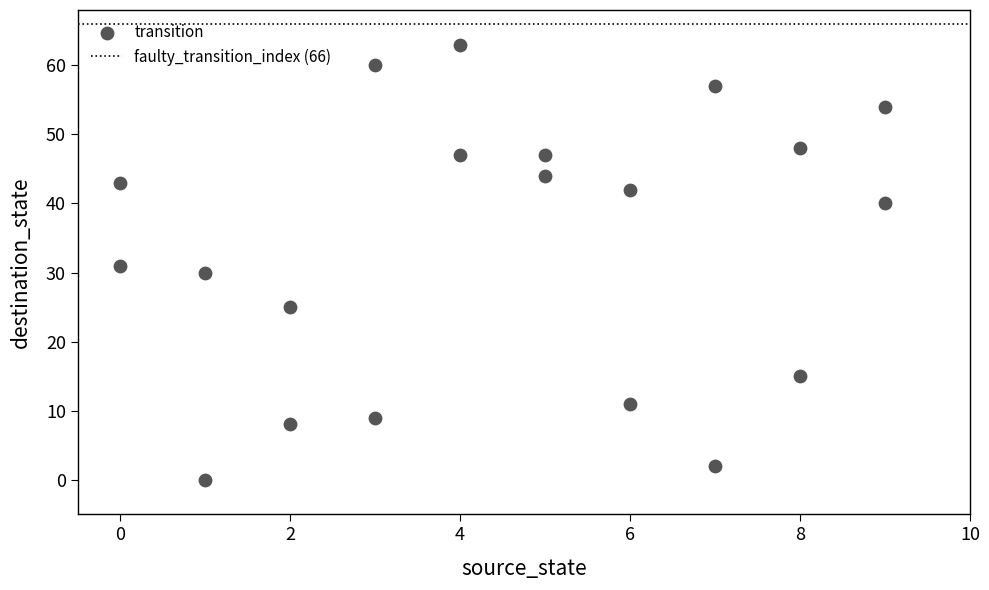

What is the range of Y values (max minus min)?

63